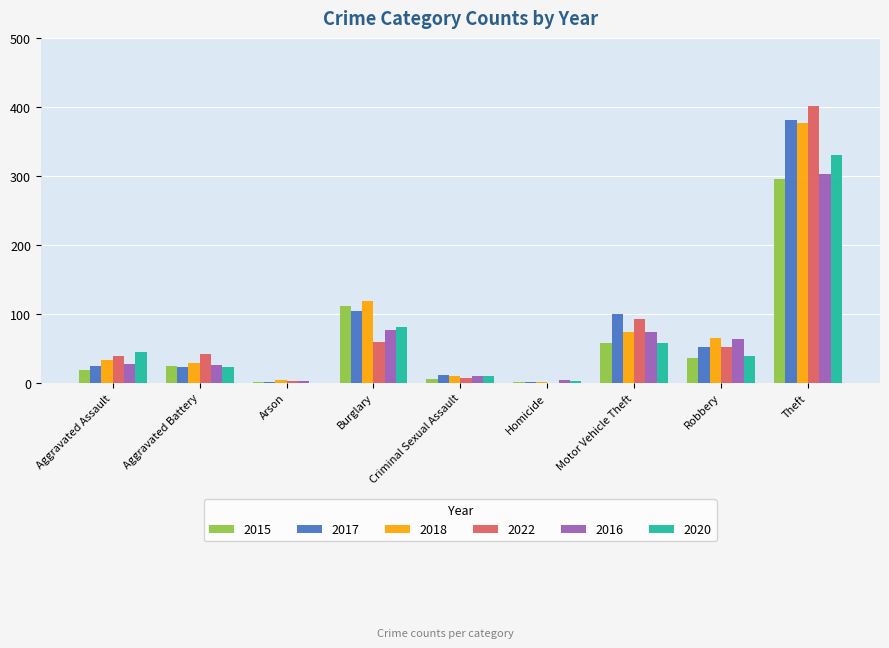

The 2015 series shows 6 at Criminal Sexual Assault. True or false?

True